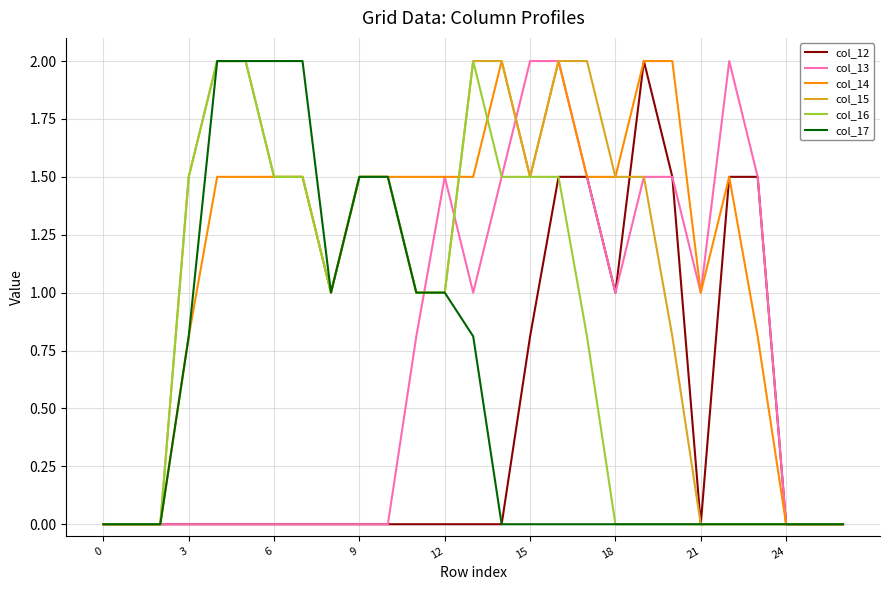

What is the greatest value displayed?

2.0